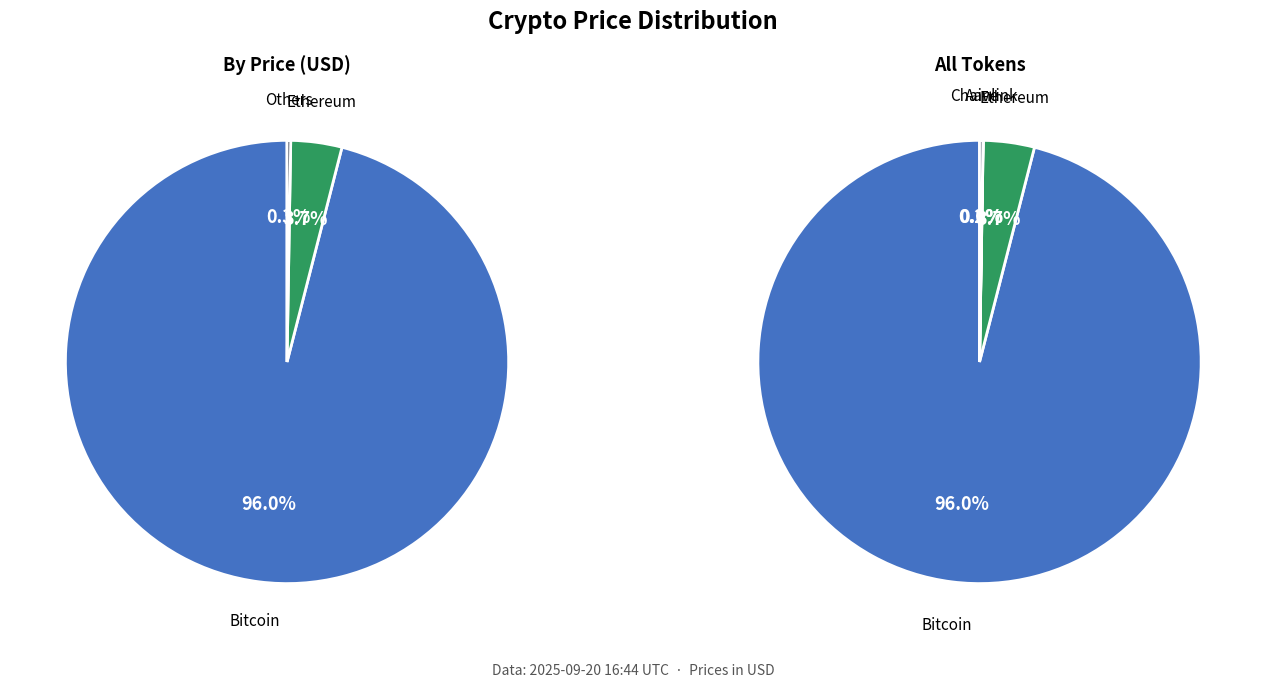

Combined, do Bitcoin and Chainlink account for over 50%?

Yes